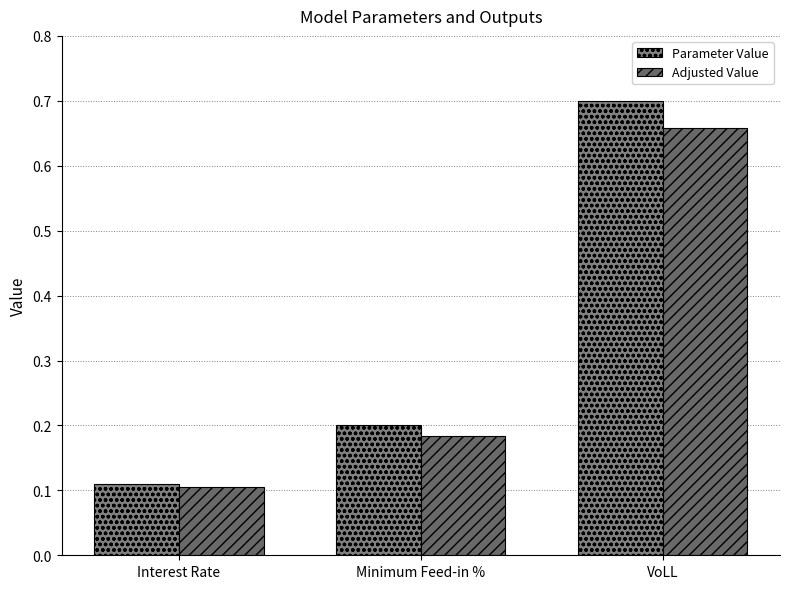

At VoLL, list the series in order from largest to smallest.

Parameter Value, Adjusted Value